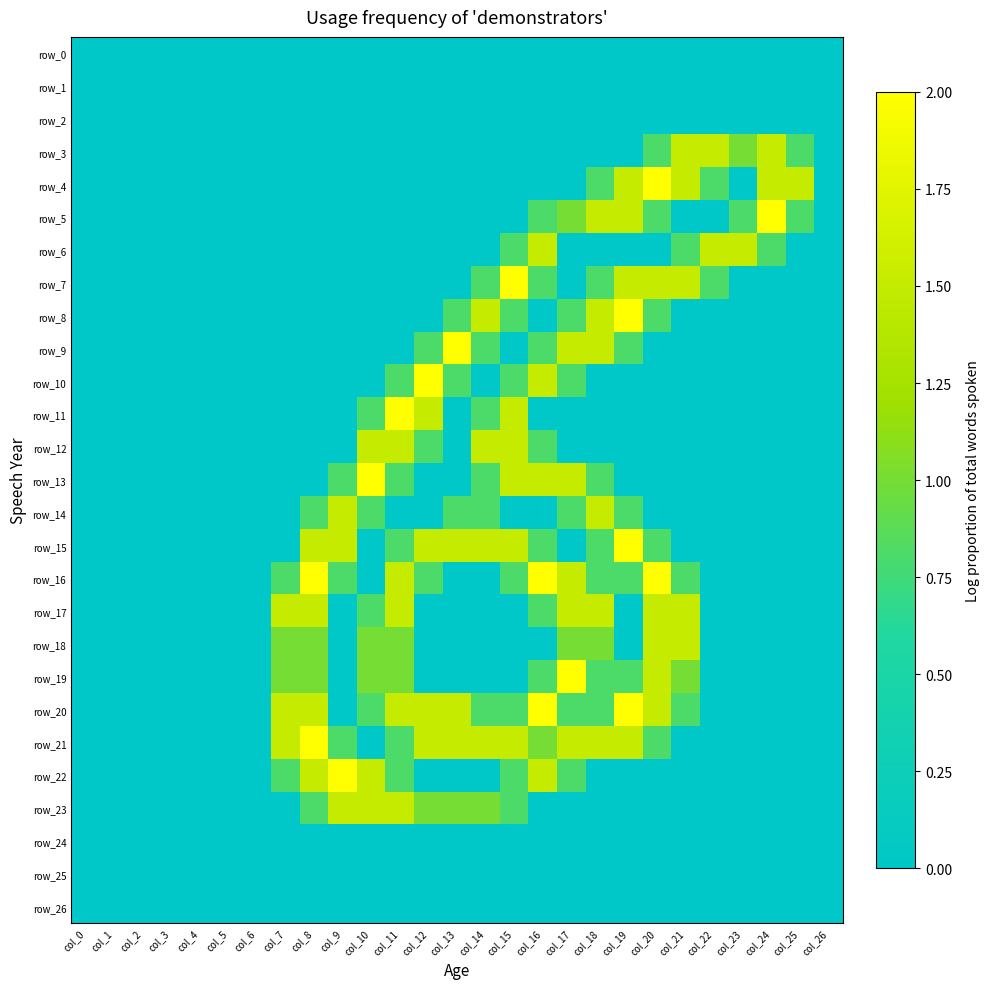

At col_16, list the series in order from smallest to largest.

row_0, row_1, row_2, row_3, row_4, row_8, row_11, row_14, row_18, row_23, row_24, row_25, row_26, row_5, row_7, row_9, row_12, row_15, row_17, row_19, row_21, row_6, row_10, row_13, row_22, row_16, row_20